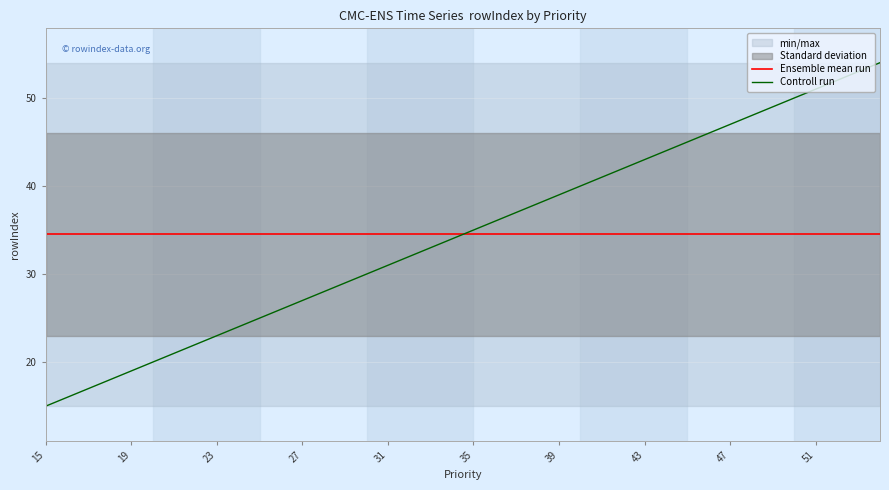

What is the smallest value displayed?

15.0